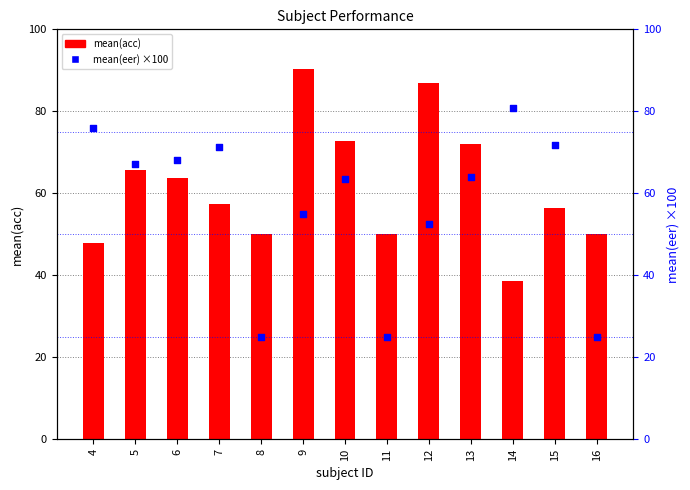

Which series reaches the maximum Y coordinate?

mean(acc)